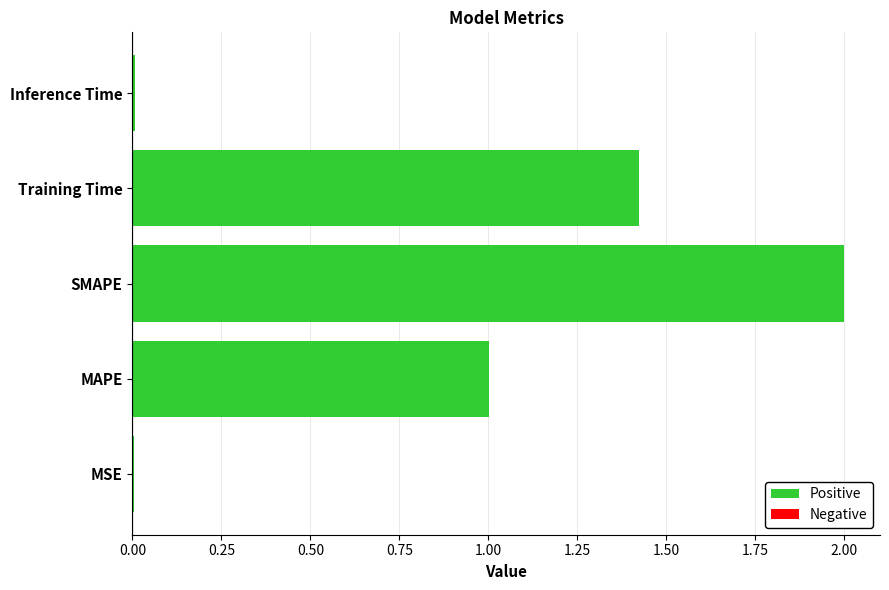

What is the sum of all values?

4.4